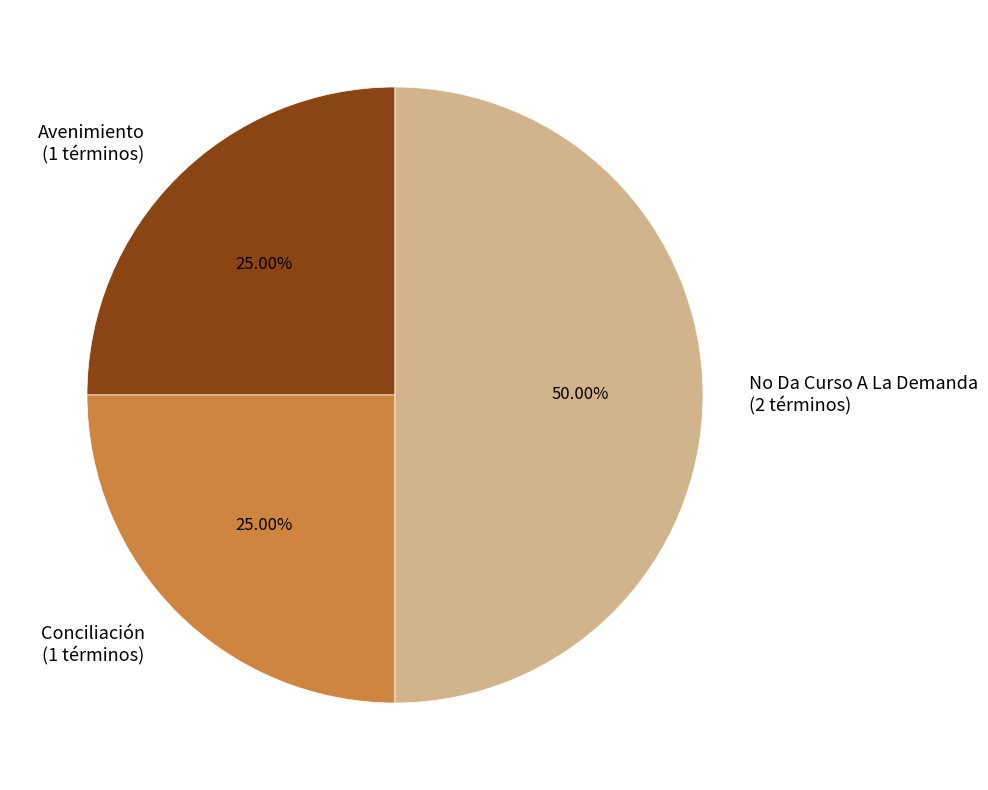

Does Conciliación account for over 50% of the chart?

No